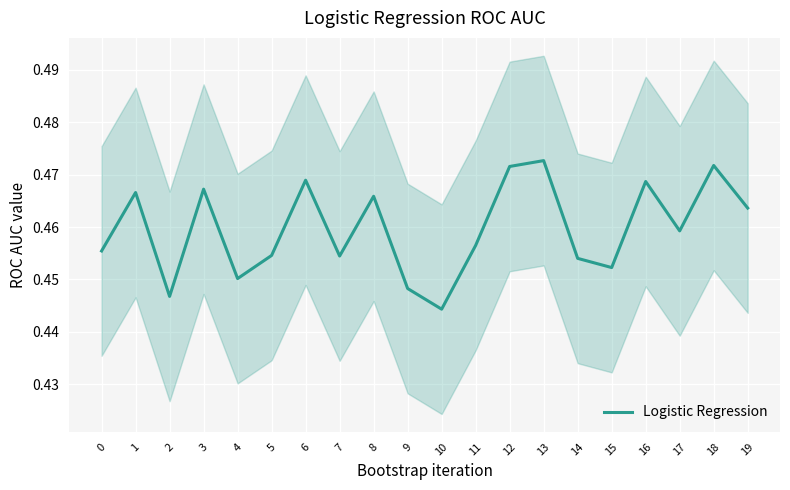

The value at 1 is 0.5. True or false?

True